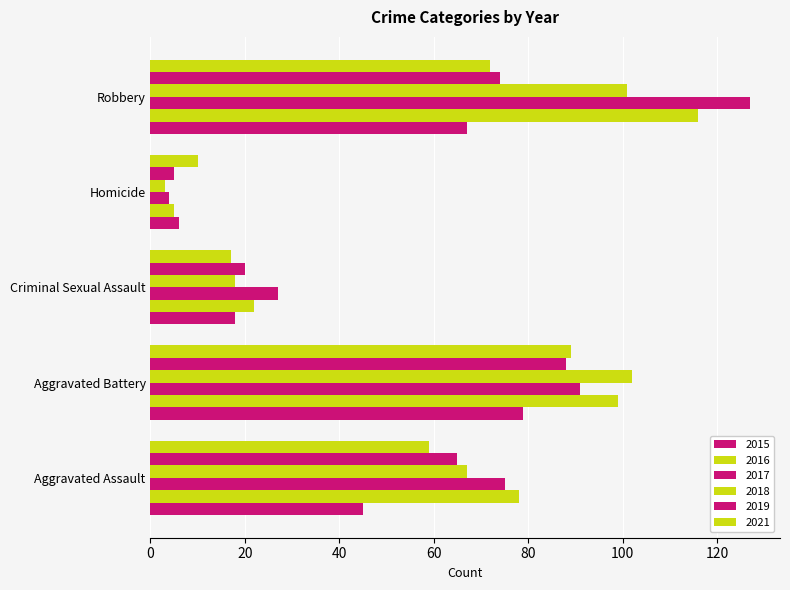

How many data points in 2017 are less than 75?

2